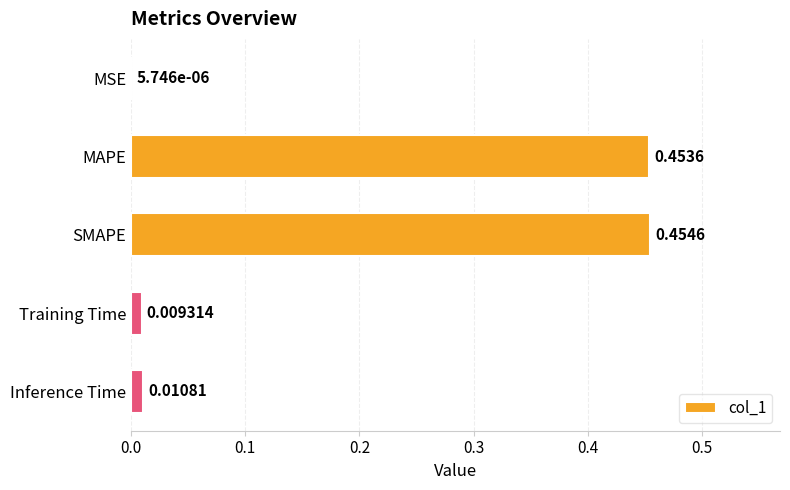

What is the average value?

0.2